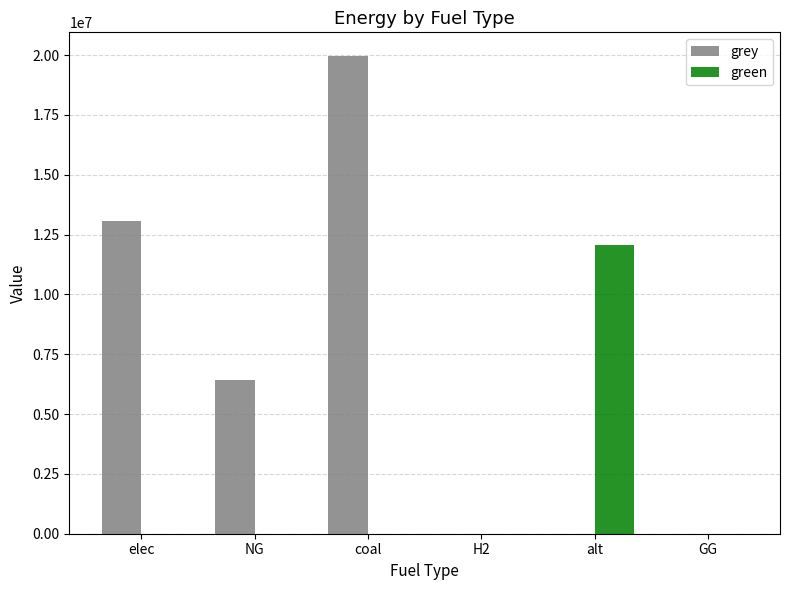

Which series has the largest total across all categories?

grey